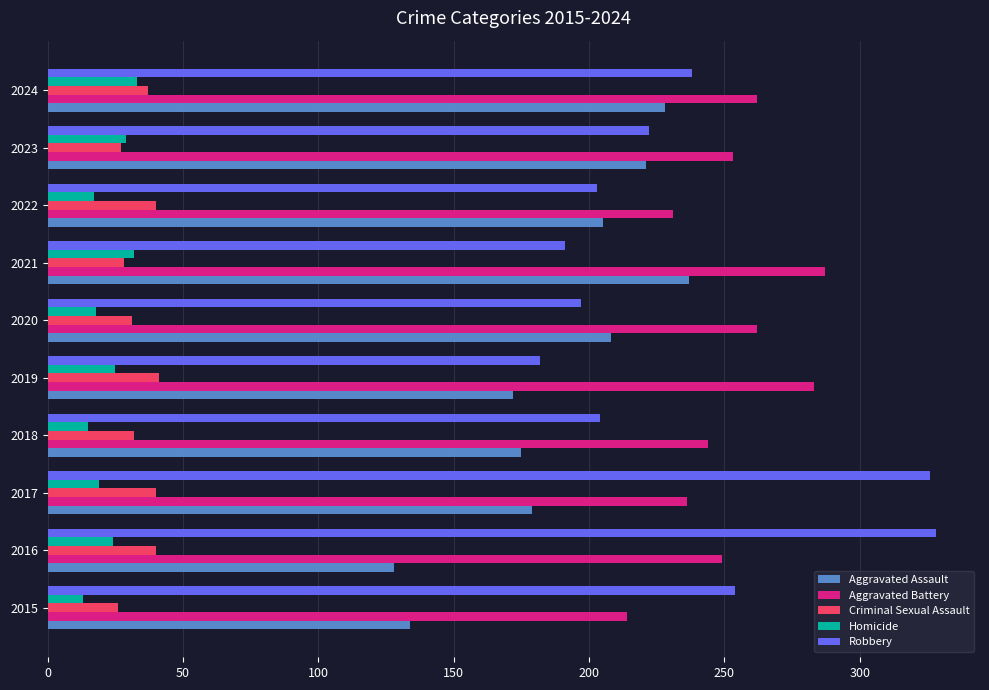

What is the spread (max minus min) of values at 2020?

244